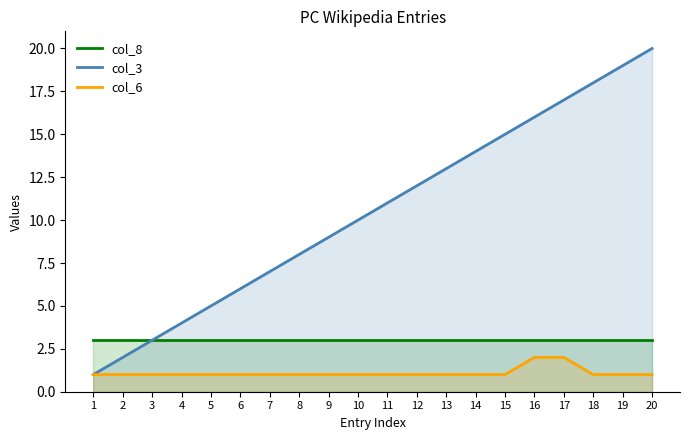

True or false: col_3 has a value of 17 at 10.

False